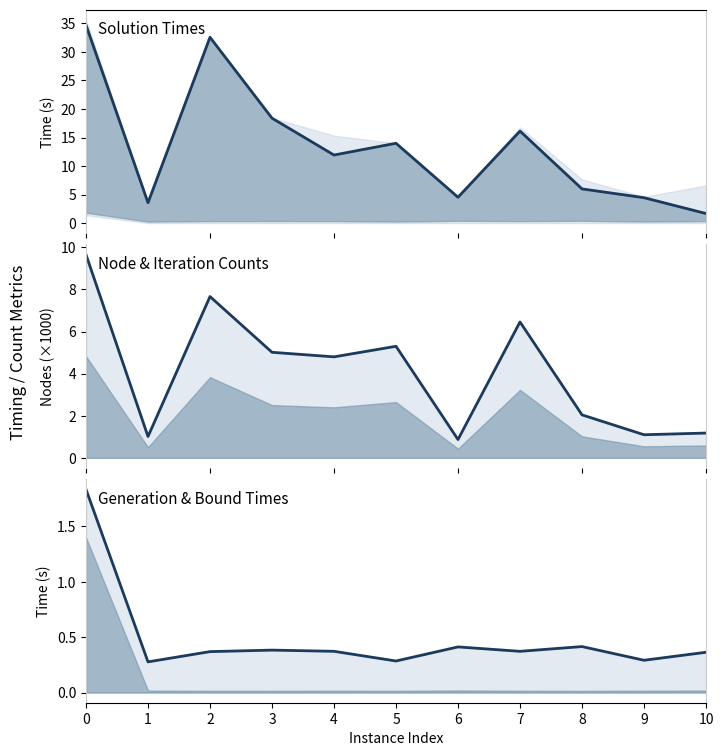

Does the chart display data point markers on the line(s)?

No